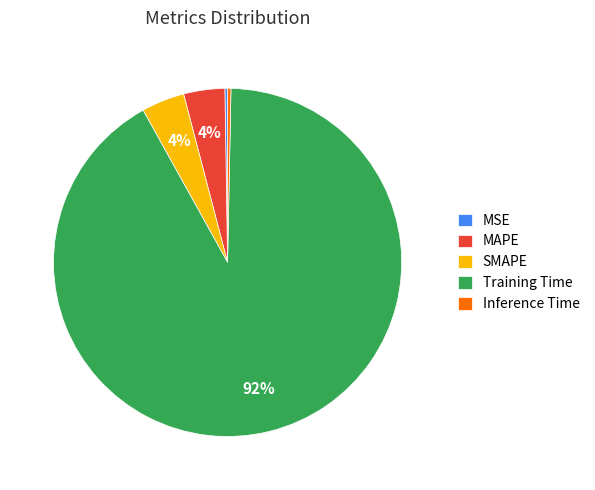

To the nearest percent, what is the difference between the MAPE and Inference Time slice percentages?

4%